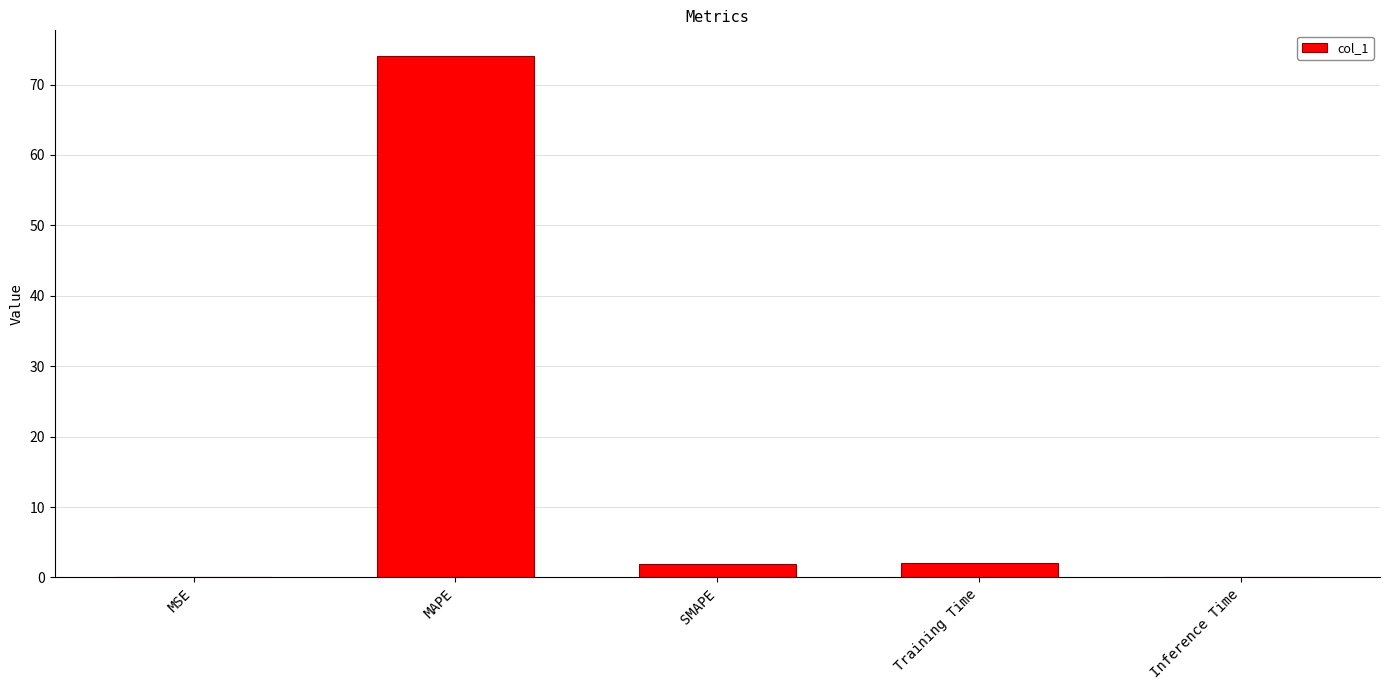

Where does the data first go above 1?

MAPE